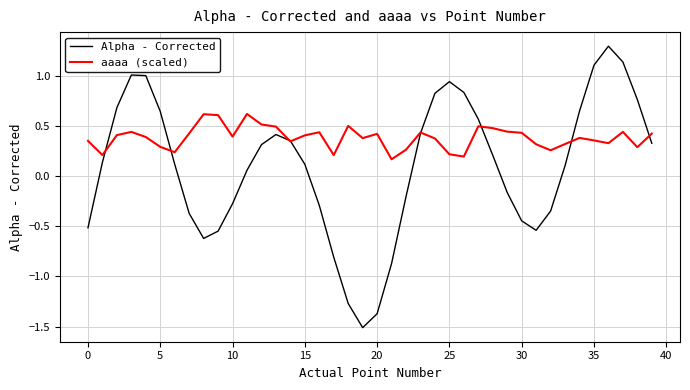

Which series has the largest range (max minus min)?

Alpha - Corrected